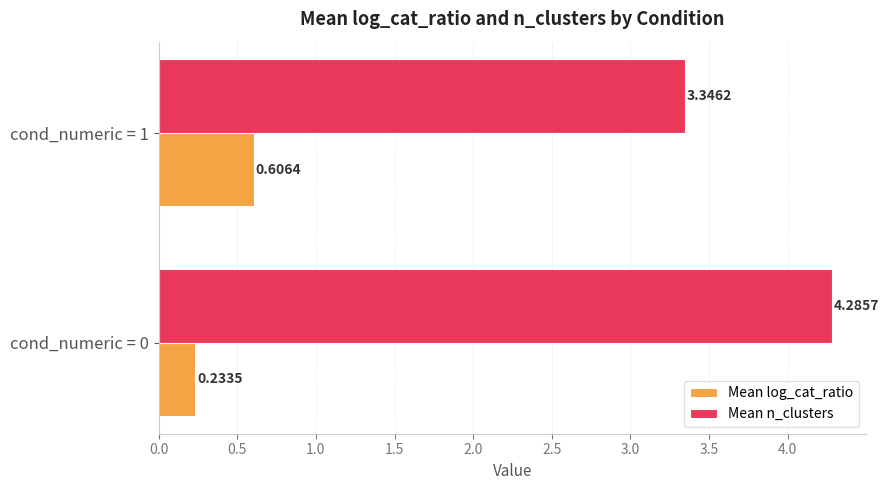

Rank the series by their maximum value, from lowest to highest.

Mean log_cat_ratio, Mean n_clusters